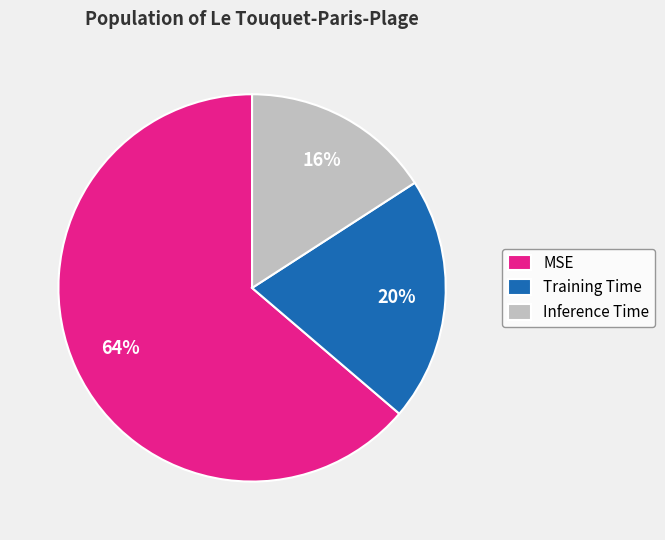

How many slices are in this pie chart?

3